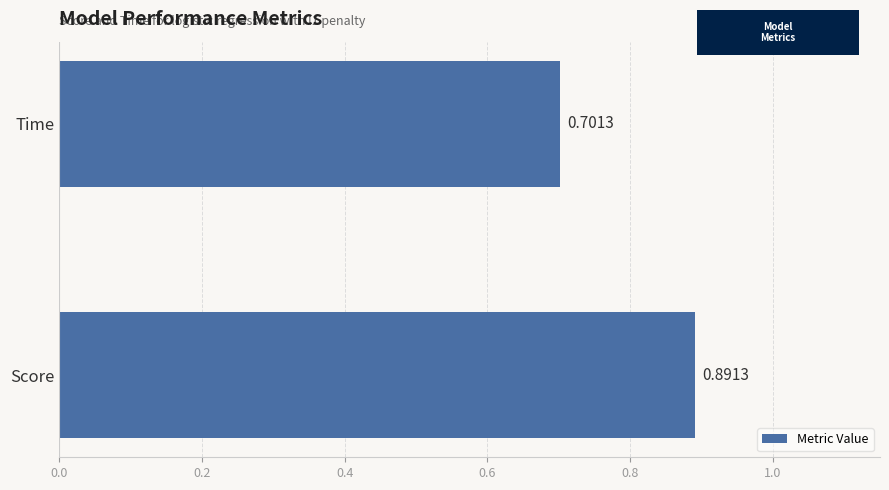

Between Score and Time, which is larger?

Score